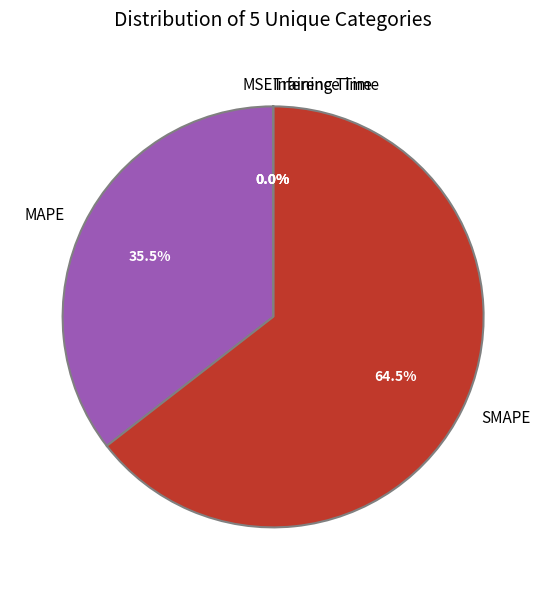

Which slice represents more than half of the pie?

SMAPE